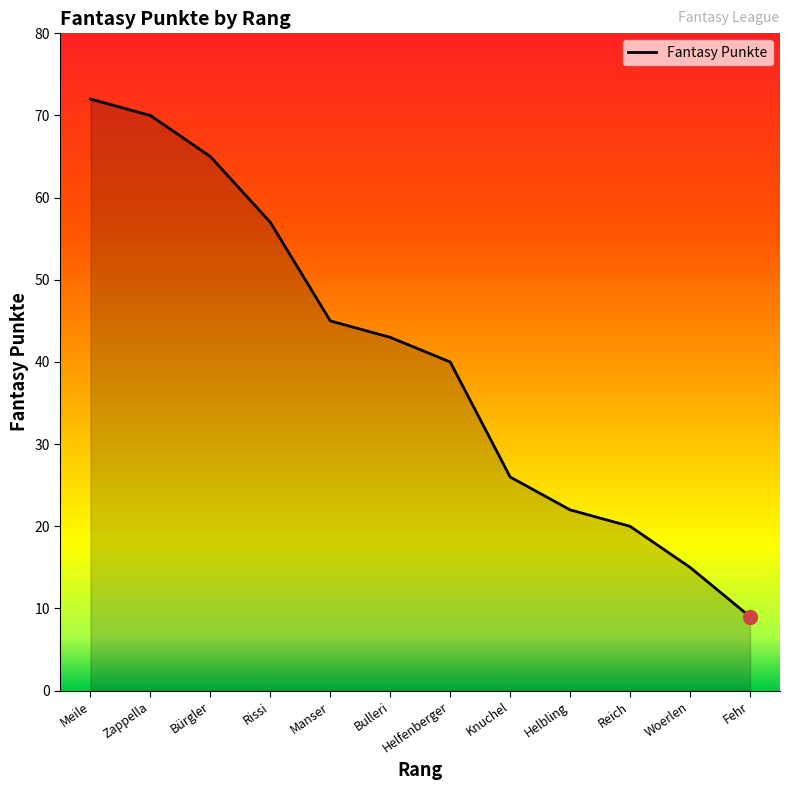

List the labels in order of value, smallest first.

Fehr, Woerlen, Reich, Helbling, Knuchel, Helfenberger, Bulleri, Manser, Rissi, Bürgler, Zappella, Meile